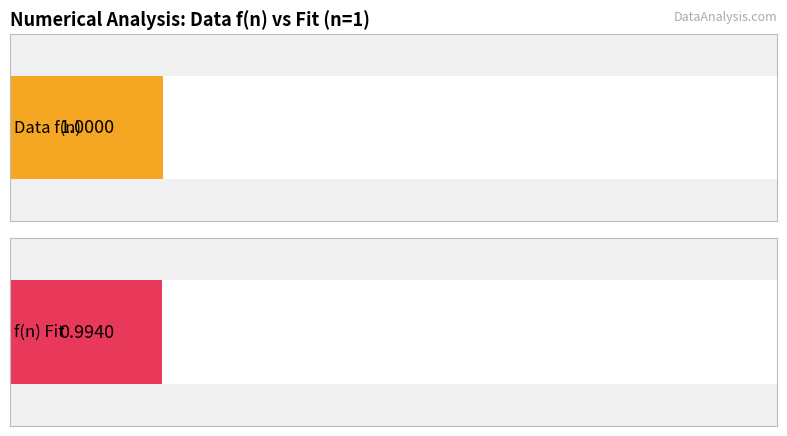

The value of f(n) Fit at 8 is 6.5. True or false?

False